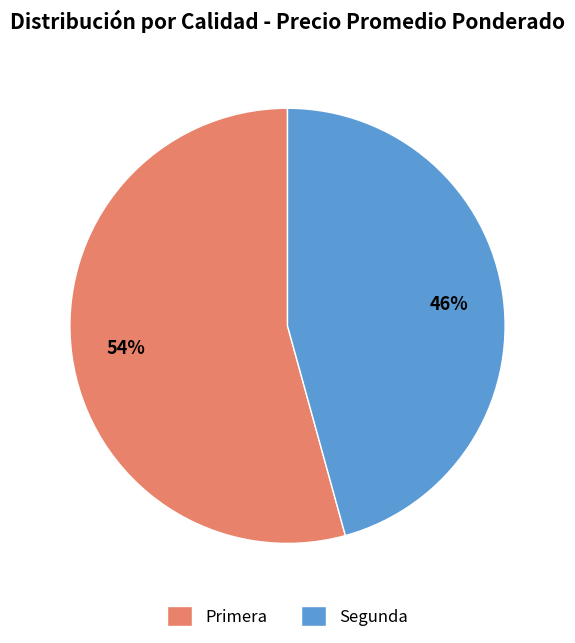

Rank the categories by value from lowest to highest.

Segunda, Primera